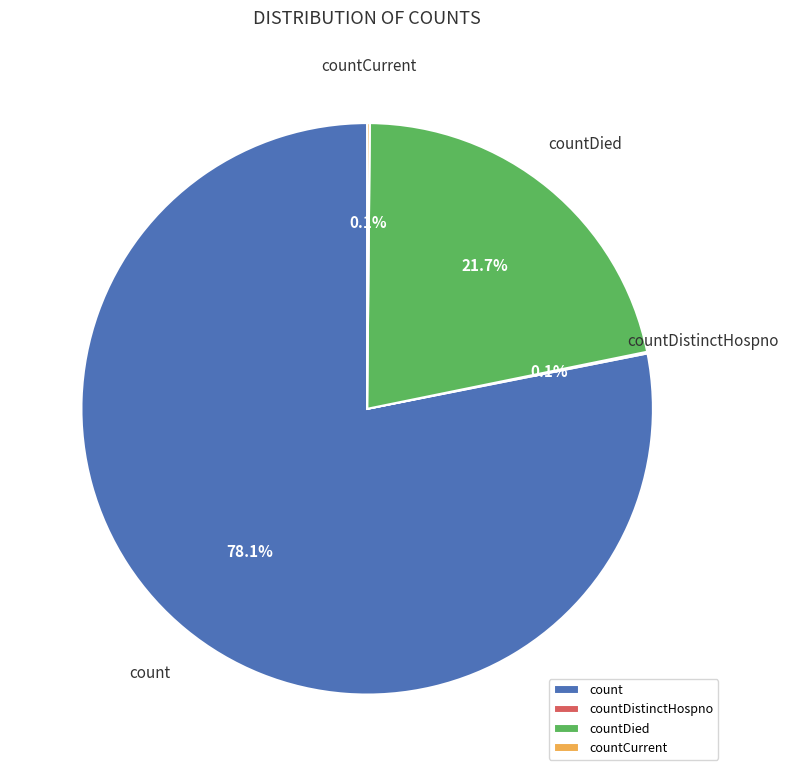

Is there a majority slice in this chart?

Yes